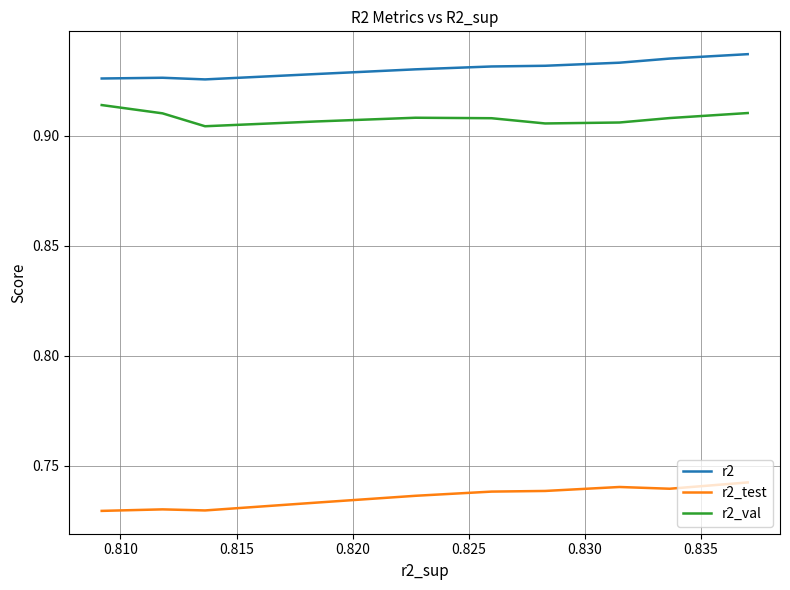

True or false: r2_val has a value of 0.9 at 0.825.

True